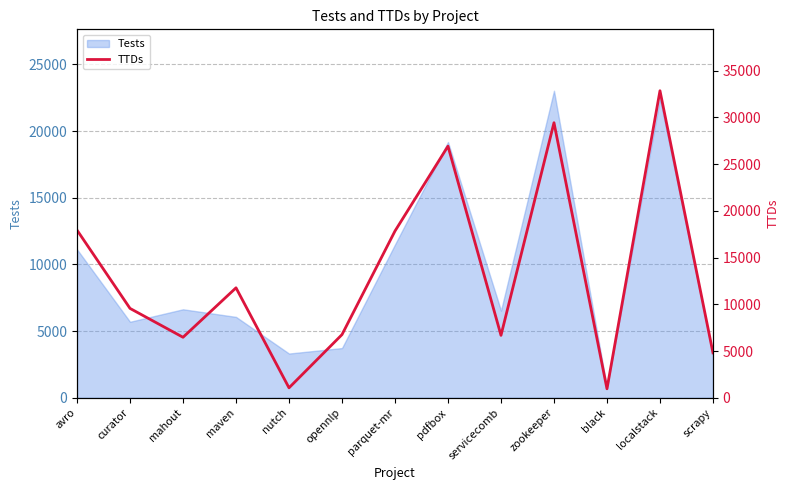

Does the chart have visible grid lines?

Yes